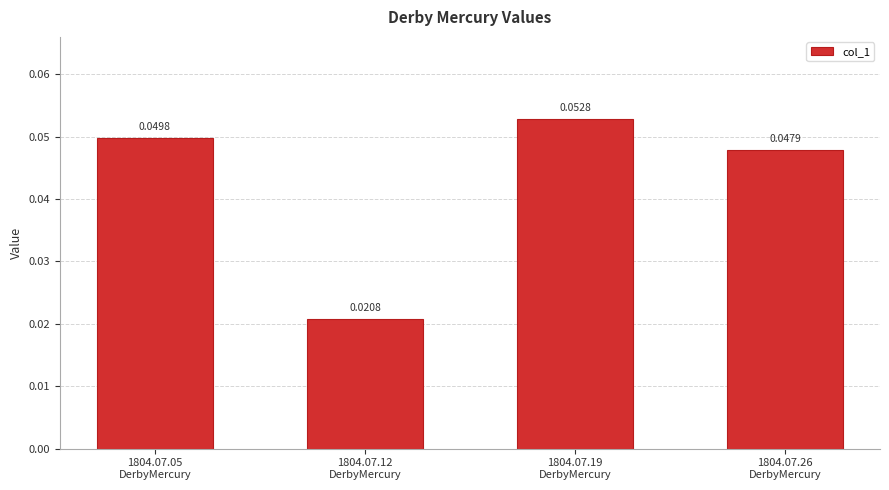

List the labels in order of value, largest first.

1804.07.19
DerbyMercury, 1804.07.05
DerbyMercury, 1804.07.26
DerbyMercury, 1804.07.12
DerbyMercury